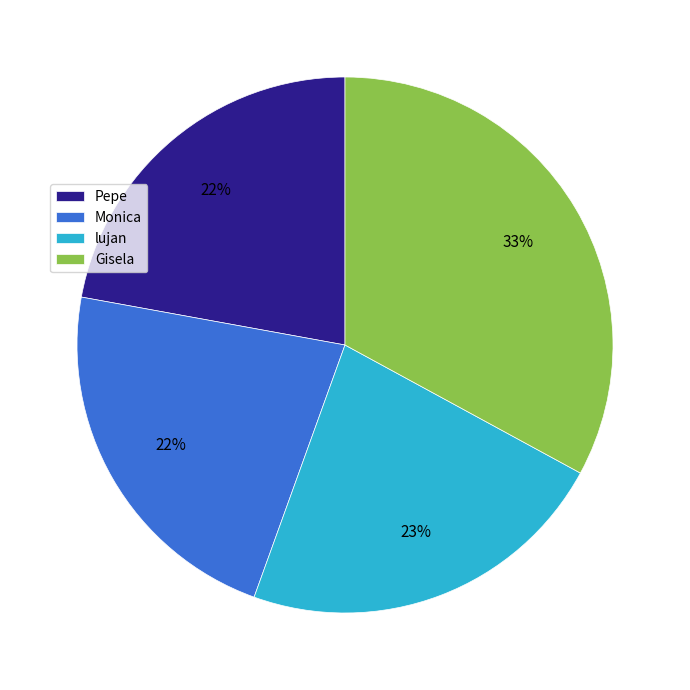

Count the number of slices in the pie.

4